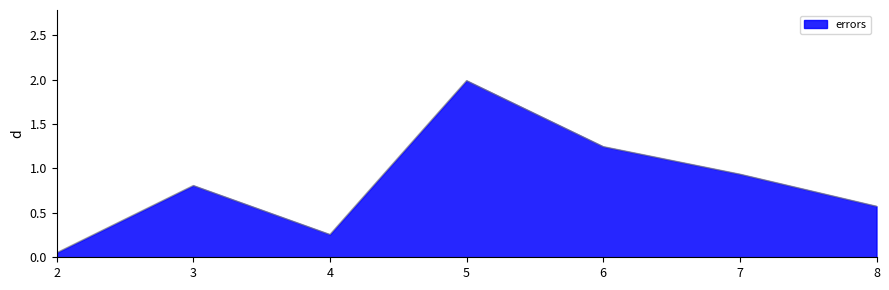

The value at 7 is 1.3. True or false?

False